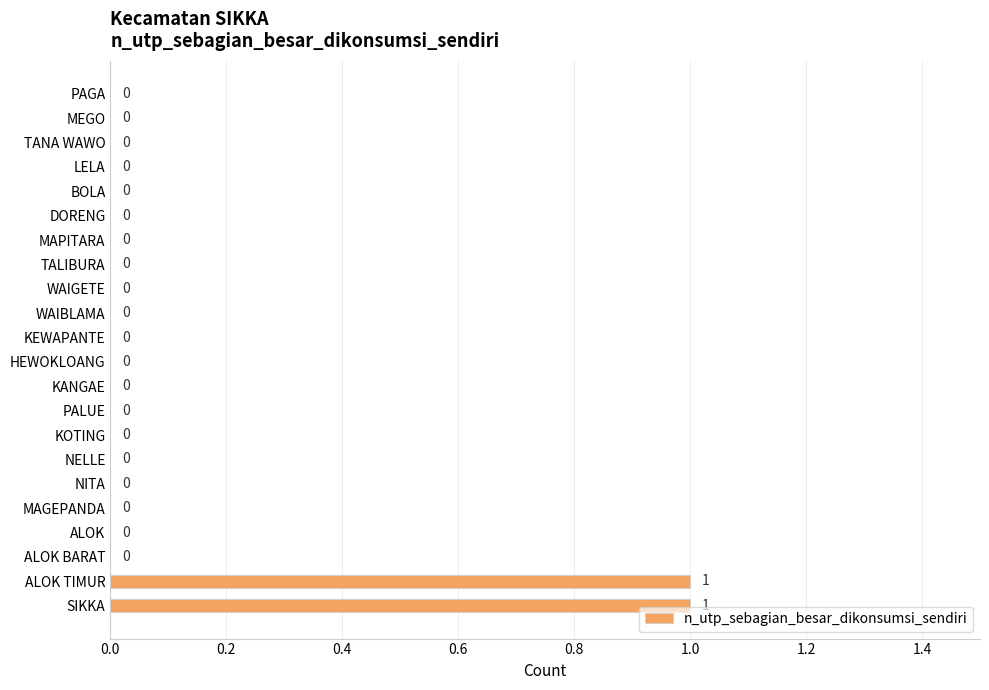

How many values are between 0 and 1?

22